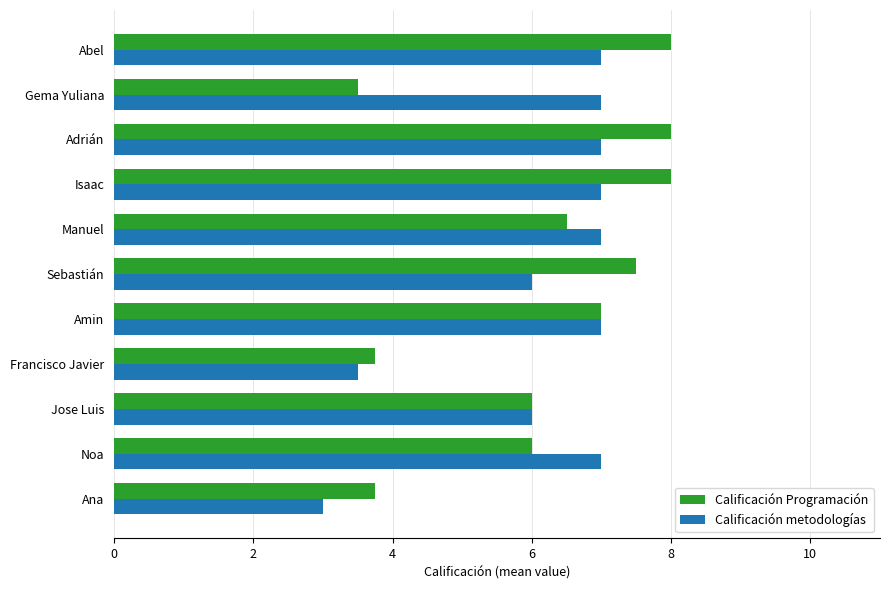

What is the highest value of the Calificación Programación series?

8.0